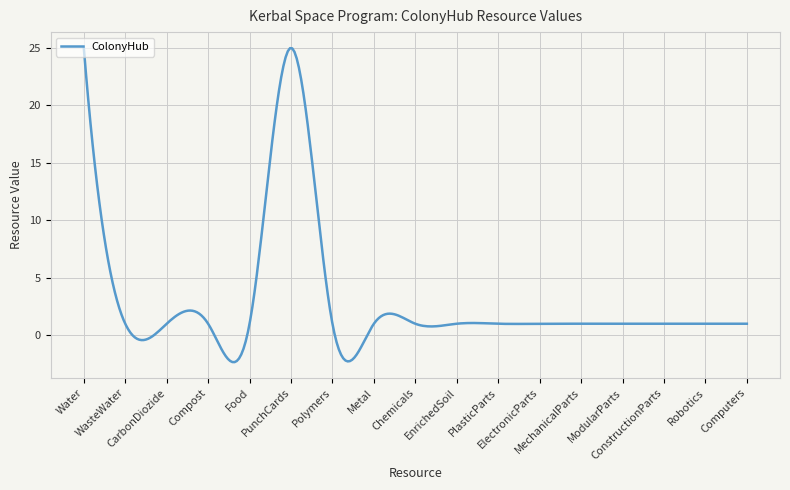

How many series are shown in this chart?

1